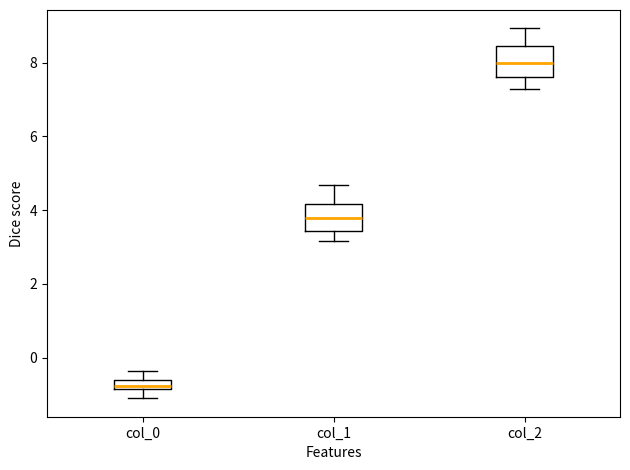

Where is the lower edge of the box for col_0 on the y-axis? The values are not printed on the chart, so give them approximately, as read against the axis.

-0.8